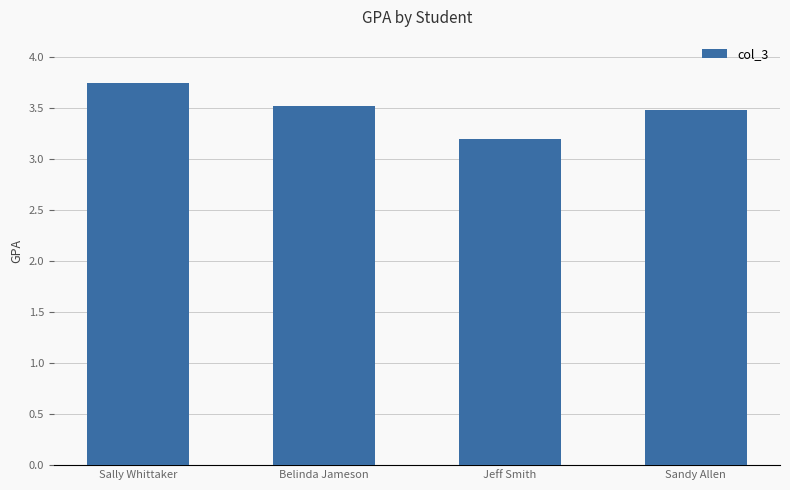

What is the label of the 1st bar from the left?

Sally Whittaker